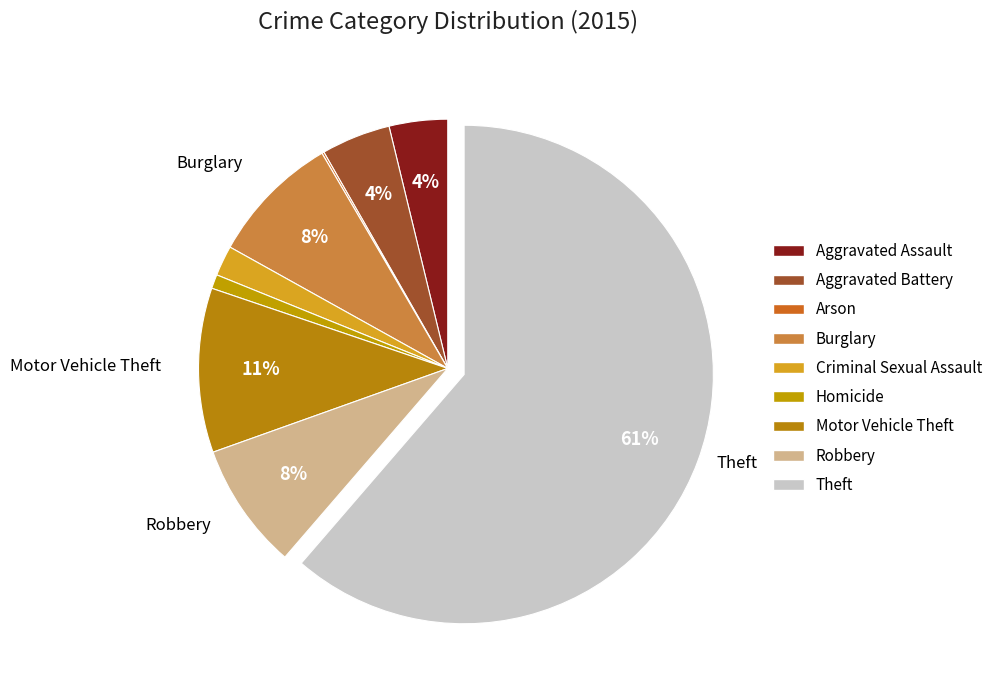

Approximately how many times larger is the value at Arson compared to Criminal Sexual Assault?

0.1